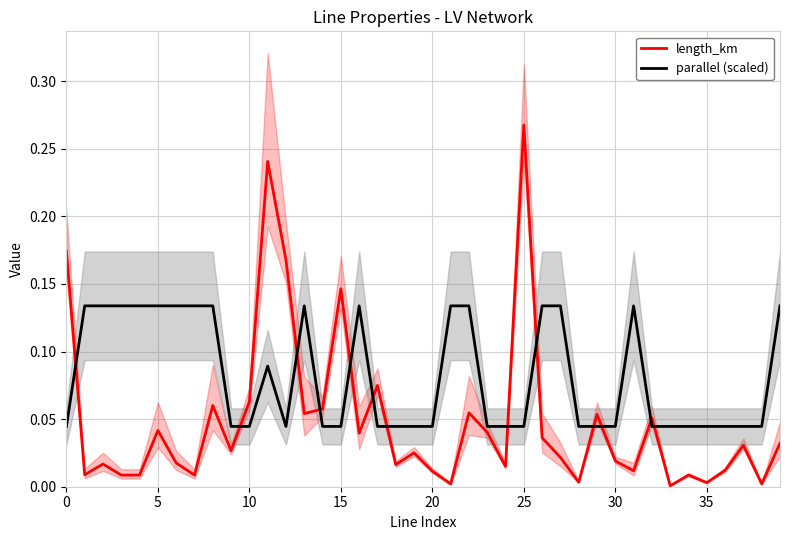

True or false: parallel (scaled) and length_km cross at least once.

True